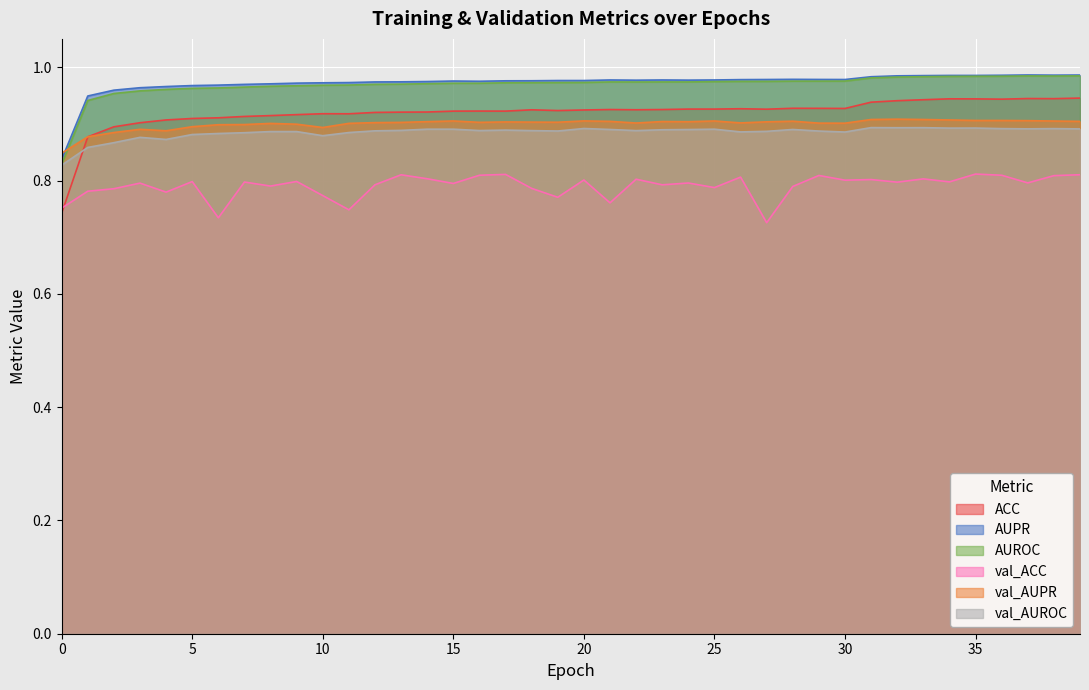

What is the total value across all series at 26?

5.5